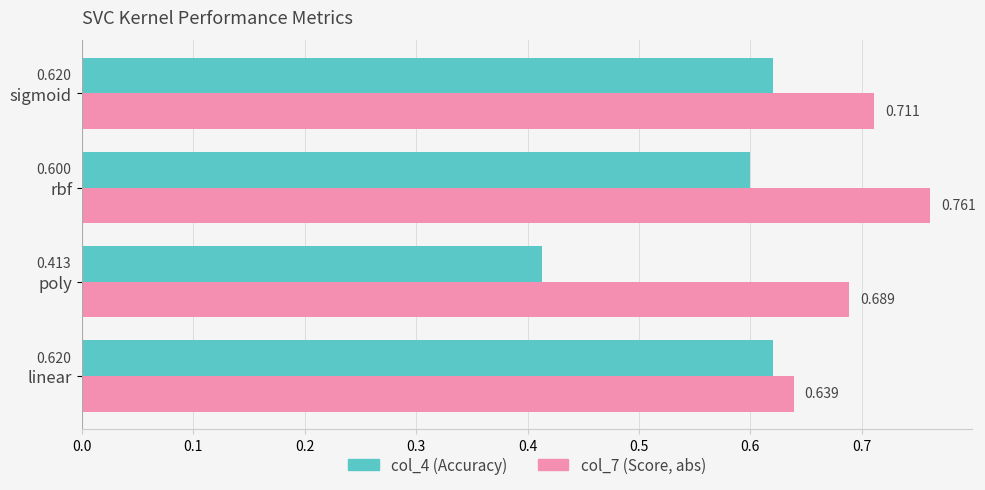

At which category does the chart reach its minimum across all series?

poly